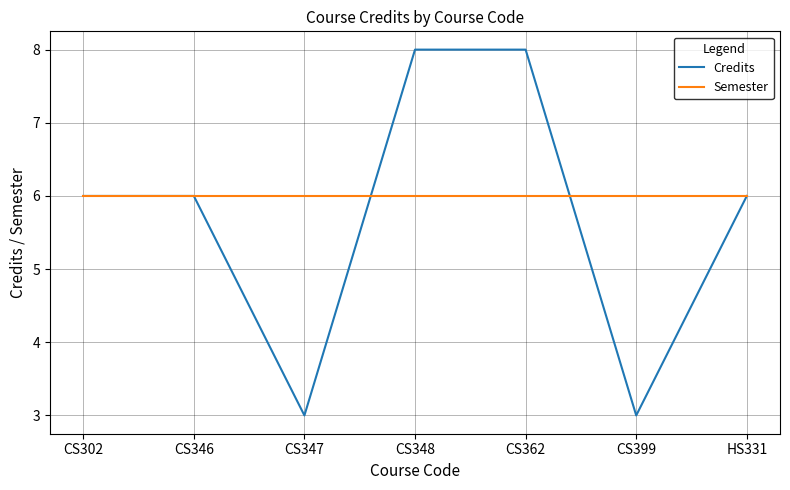

What is the sum of the Semester values at CS362 and CS302?

12